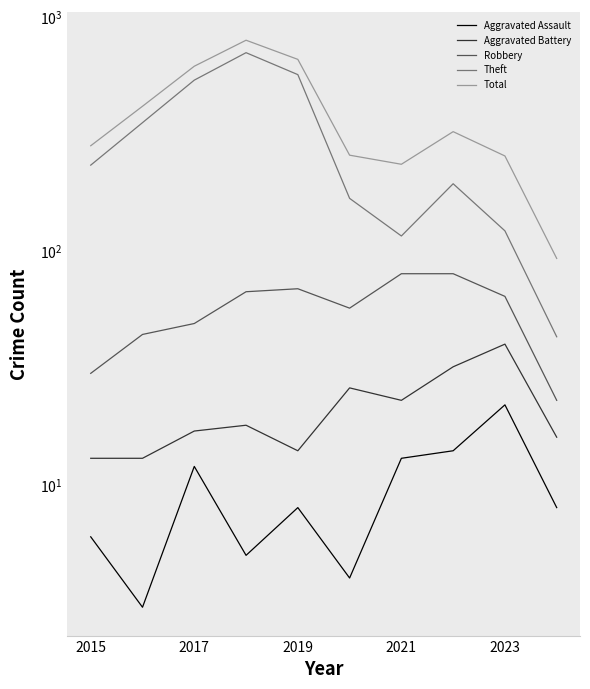

What is the average value of the Robbery series?

56